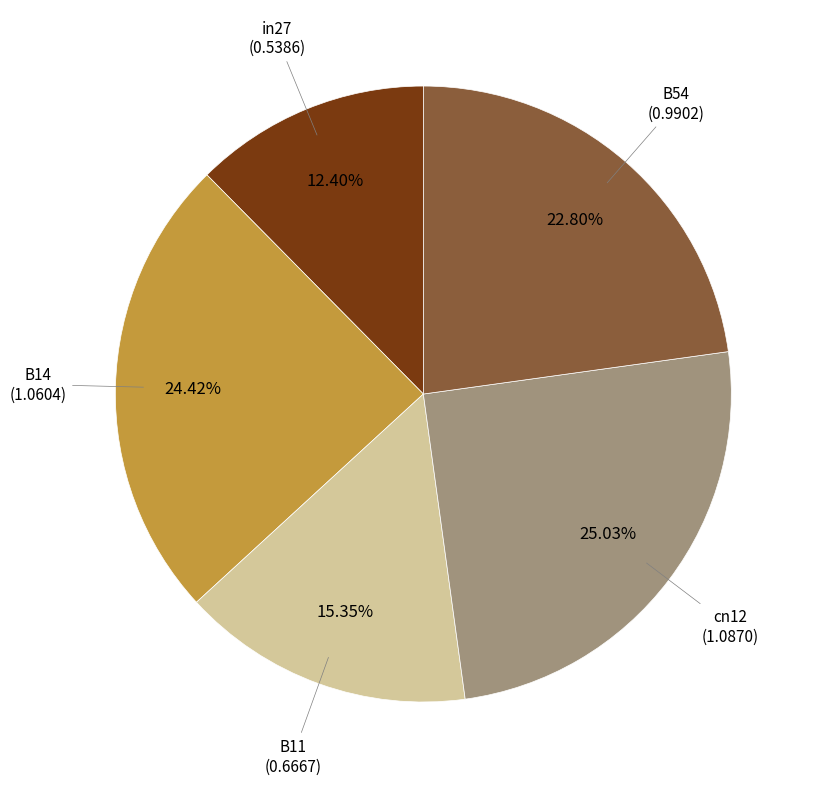

Is there a majority slice in this chart?

No